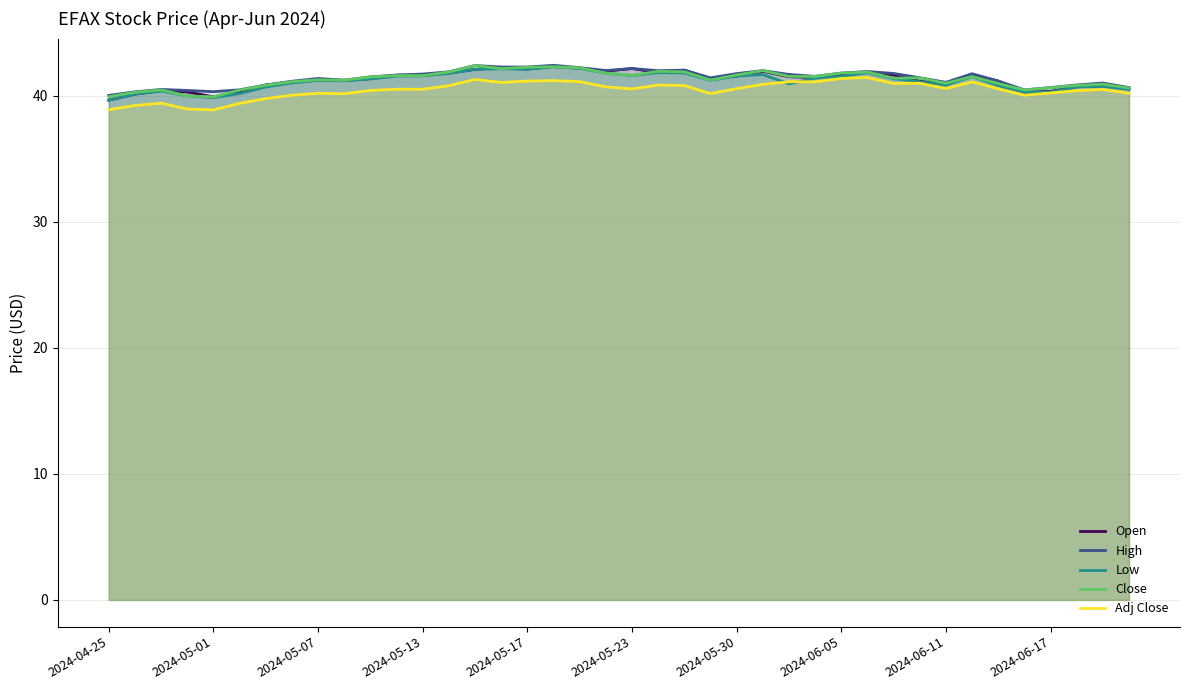

What is the minimum value shown in the chart?

38.9